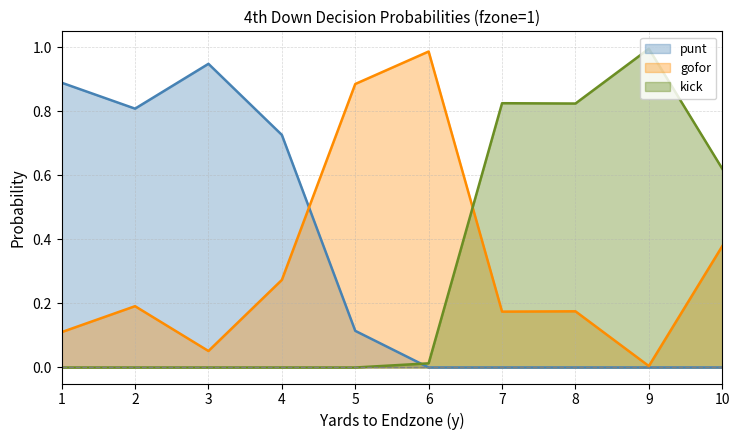

After their last crossing, which series has the higher values: kick or punt?

kick